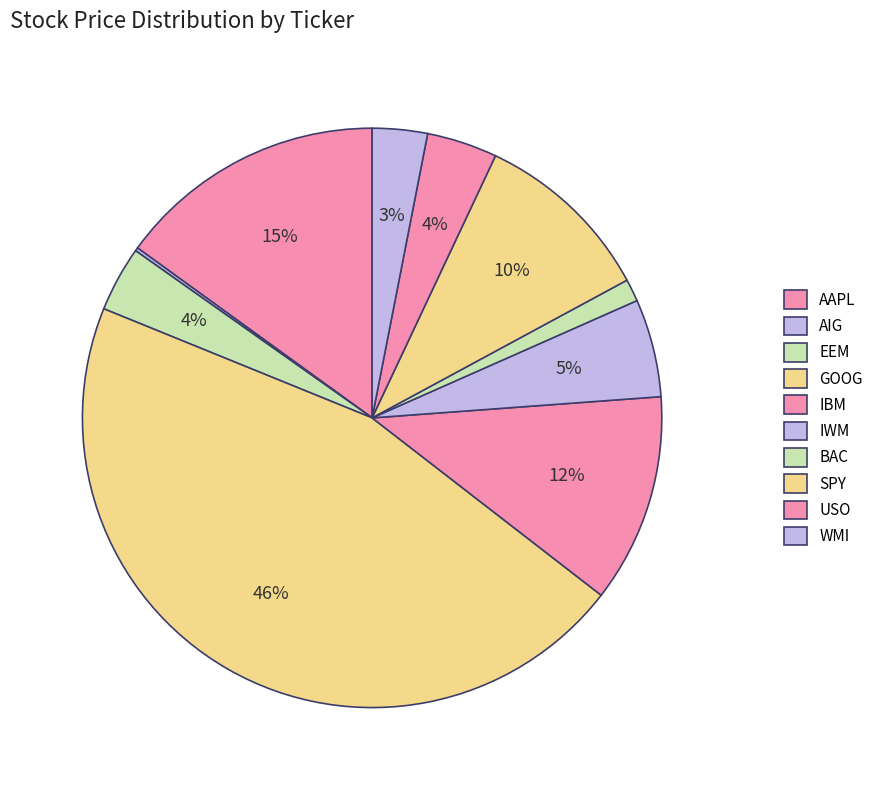

Approximately how many times larger is the value at SPY compared to IWM?

1.8